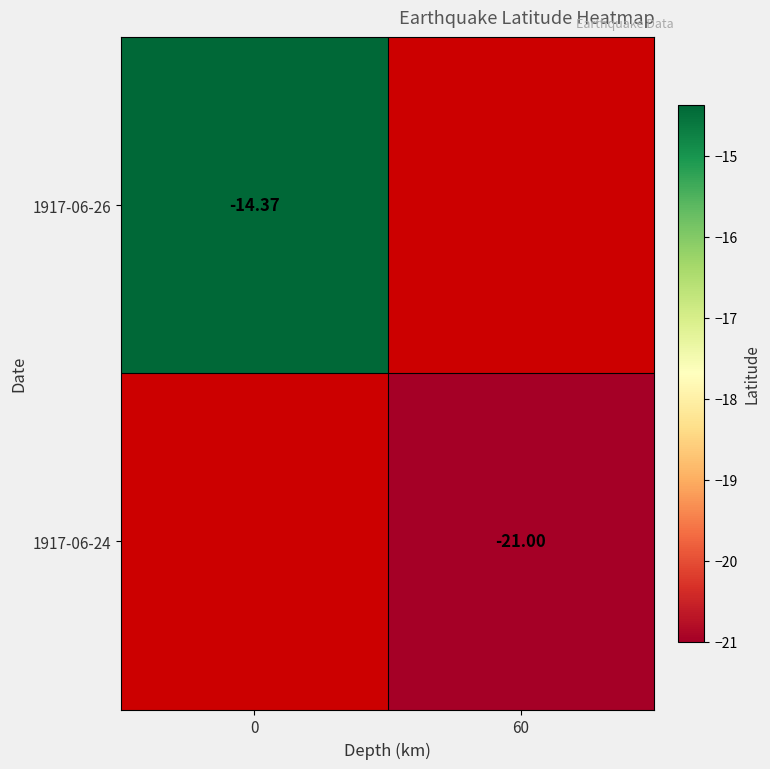

At how many categories does at least one series exceed -17?

1